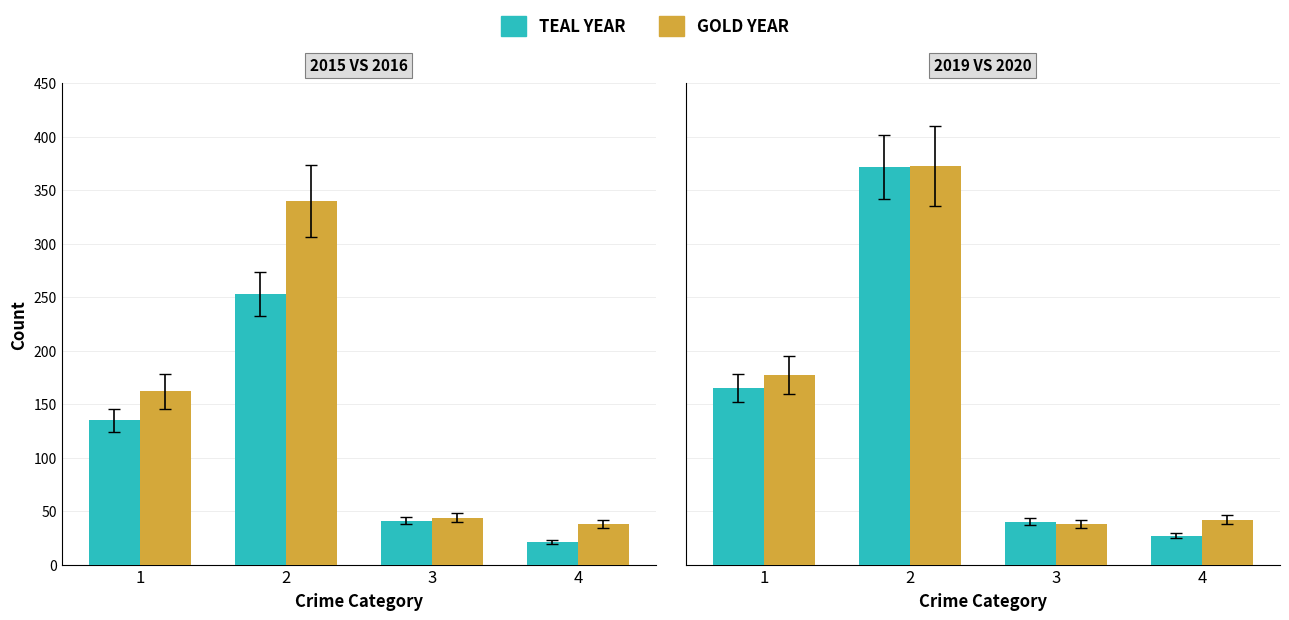

List the series in order of their overall mean, highest first.

Gold Year, Teal Year